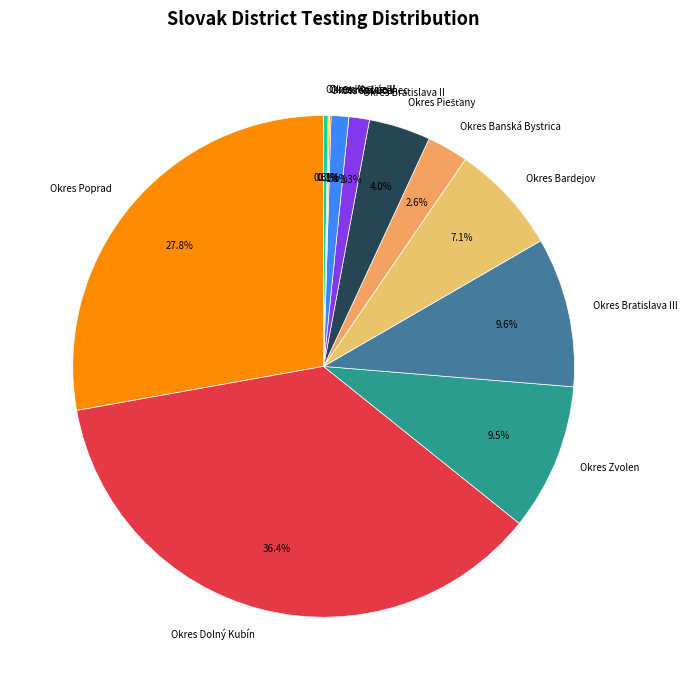

What is the ratio of the value at Okres Poprad to the value at Okres Bardejov?

3.9